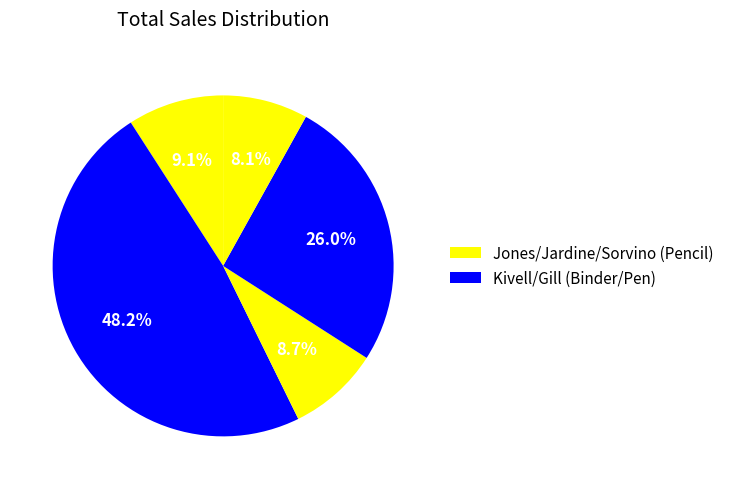

What is the smallest slice in the pie chart?

Sorvino/Pencil